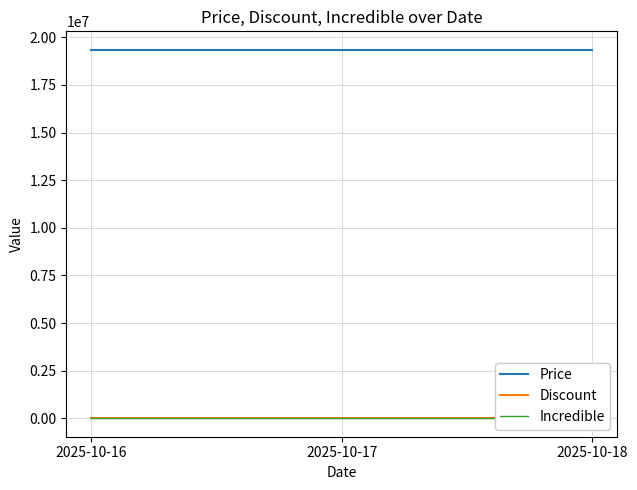

Reading left to right, list all the values displayed in this chart.

Price: 19345600	19345600	19345600
Discount: 13	13	13
Incredible: 0	0	0